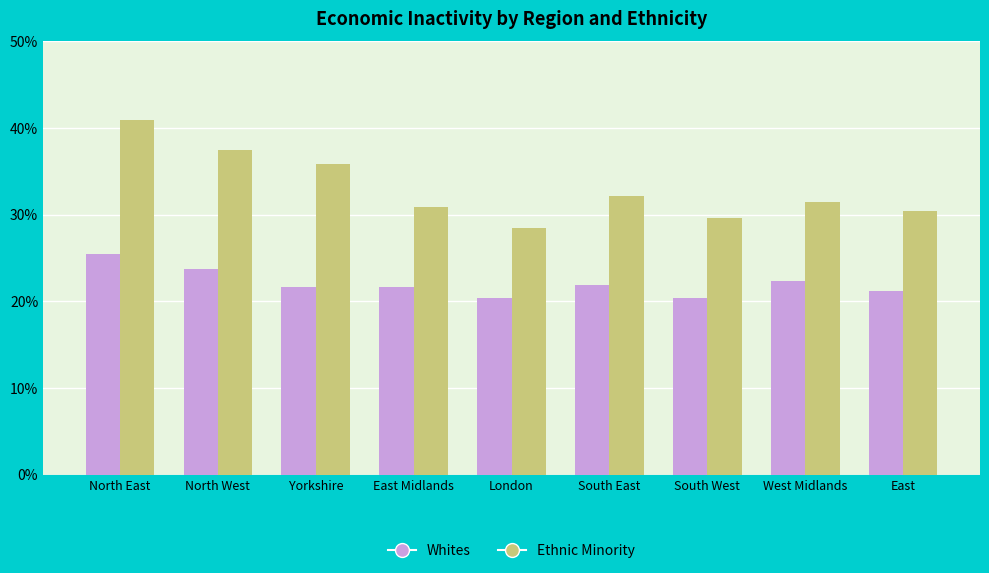

What is the difference between the highest and lowest values at East?

9.2